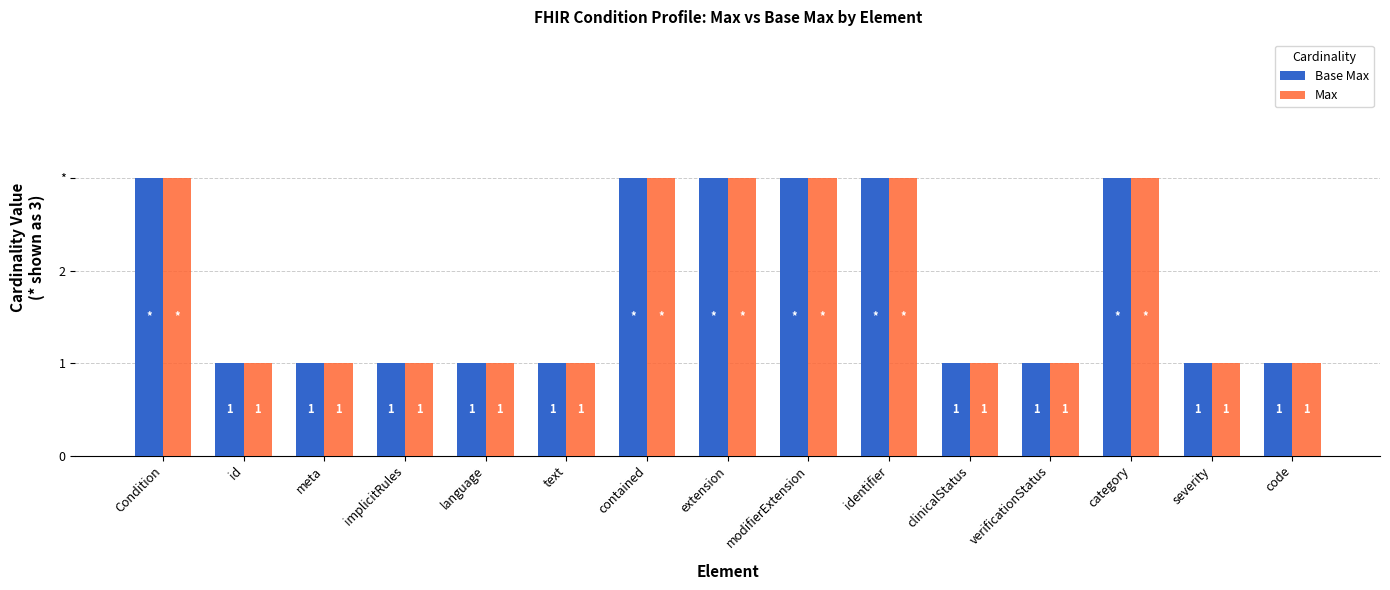

What are all the series names shown in the legend?

Base Max, Max